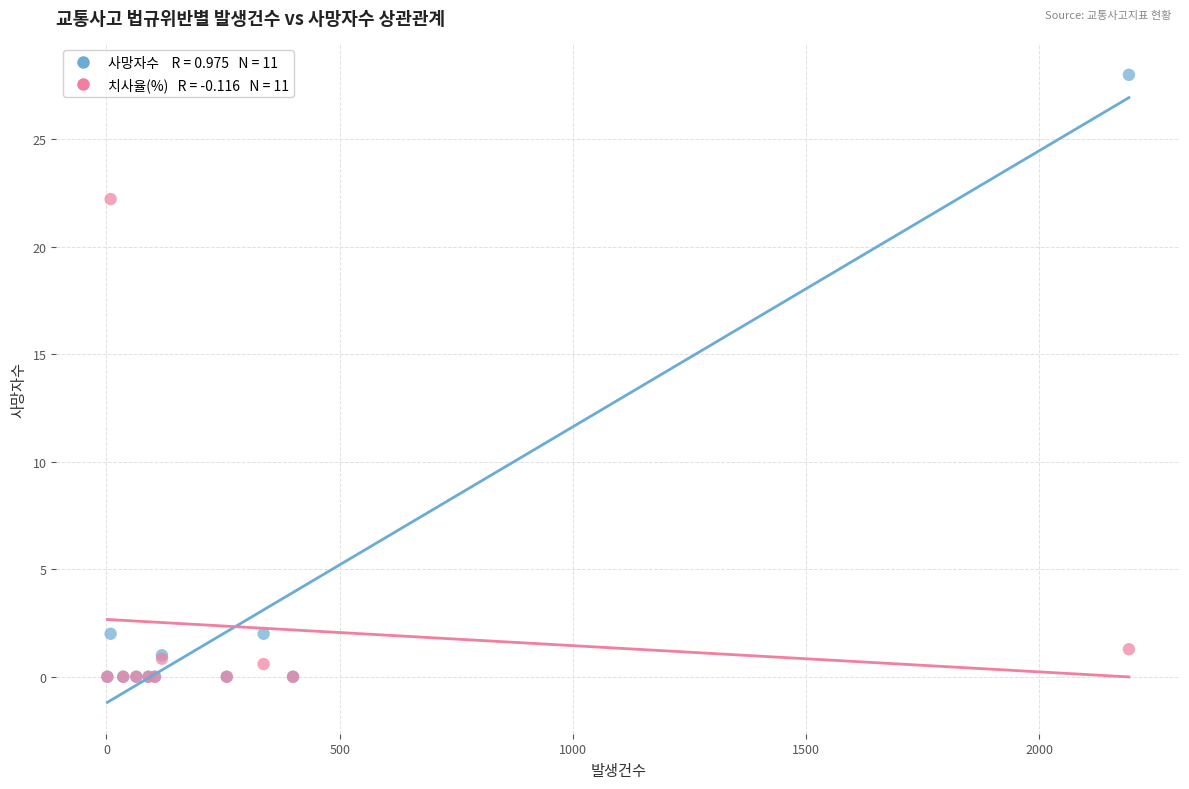

Across all series, what Y value is closest to 14?

22.2